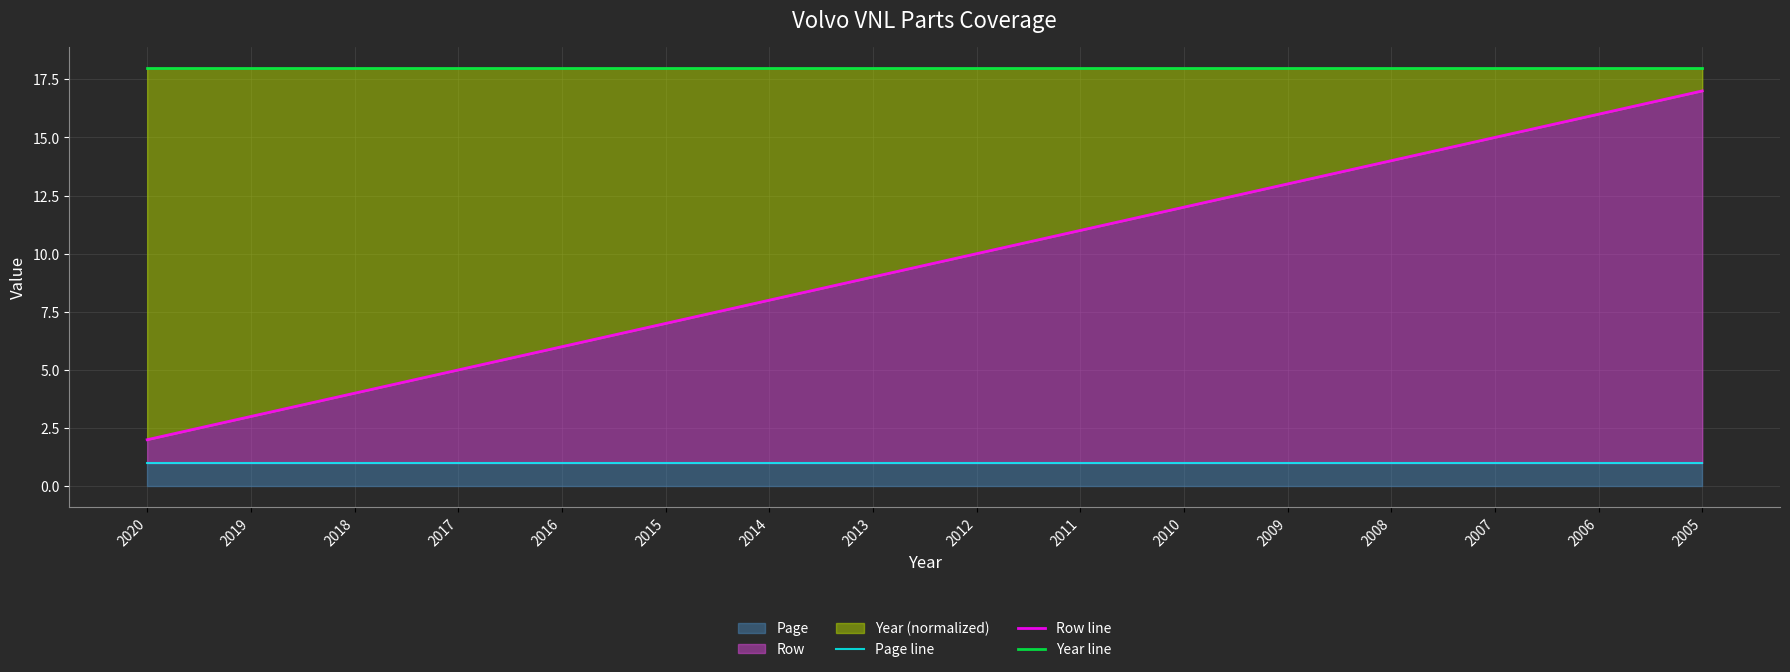

What is the value of the Page line point at the 2nd from the left?

1